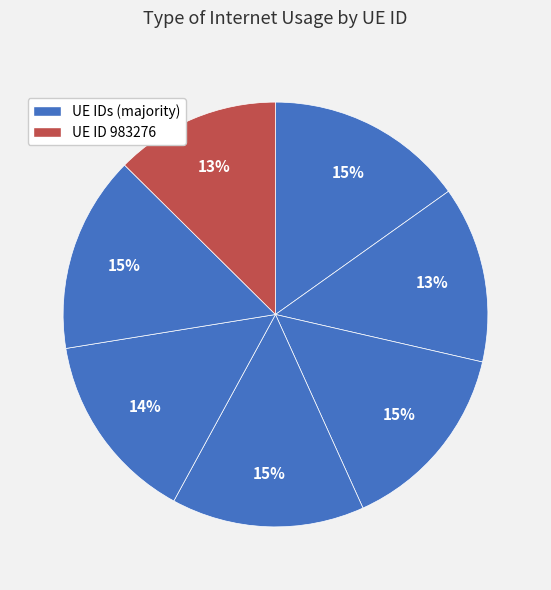

Rank the categories by value from highest to lowest.

1092487, 652870, 593233, 1081643, 214671, 1176264, 983276